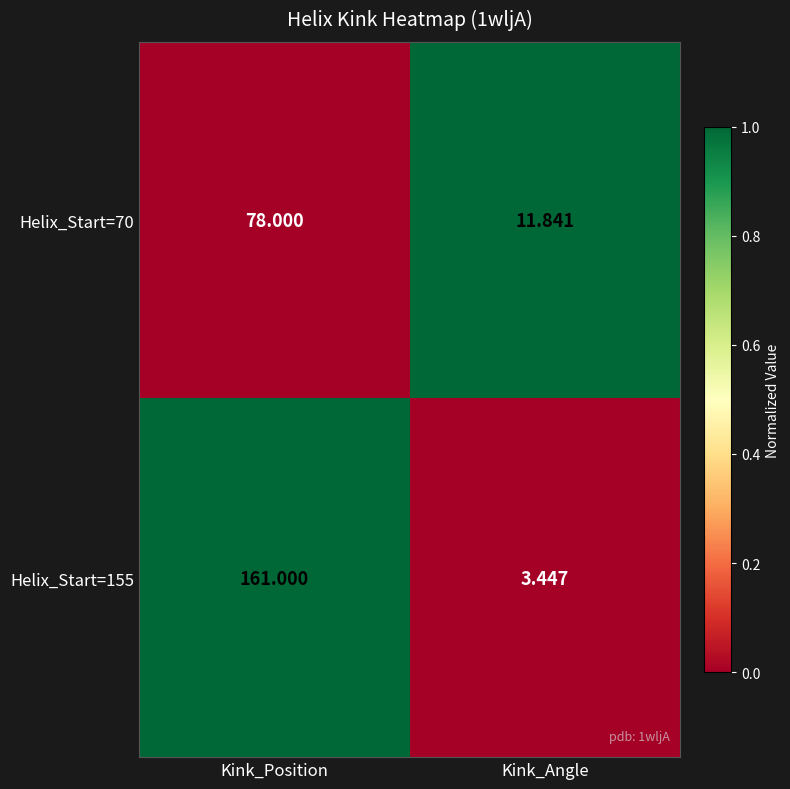

Which category has the highest value across all series?

Kink_Position